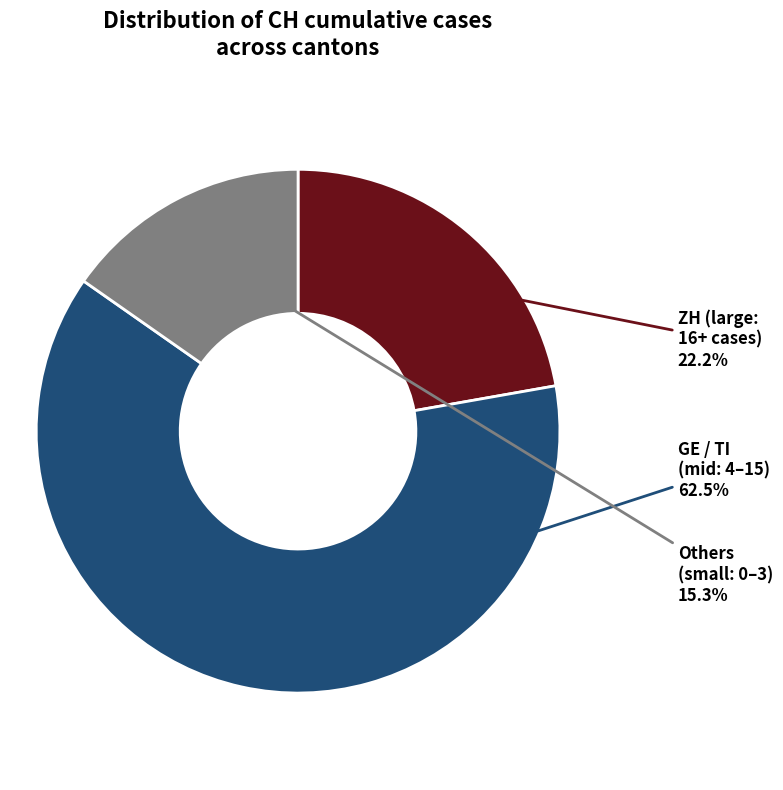

Does any single category account for the majority?

Yes